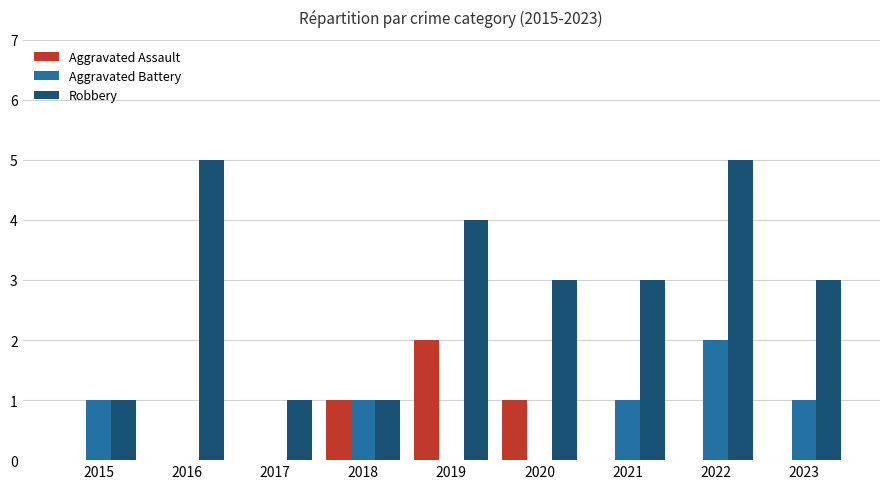

The Aggravated Assault series shows 0 at 2015. True or false?

True